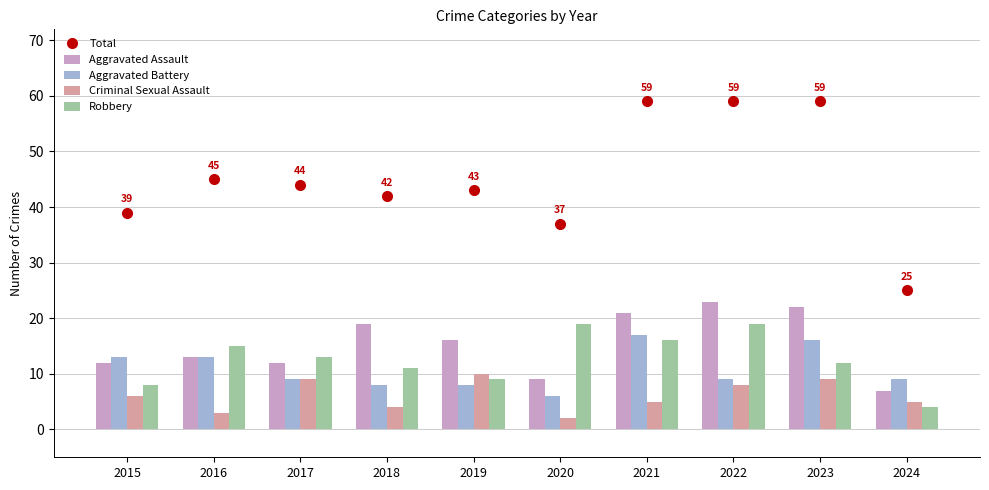

Between 2023 and 2019, which is larger?

2023